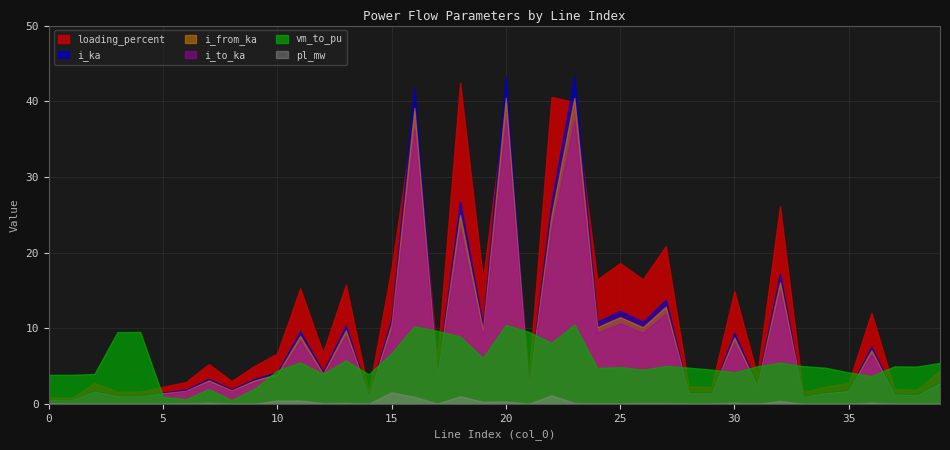

Does the chart have visible grid lines?

Yes